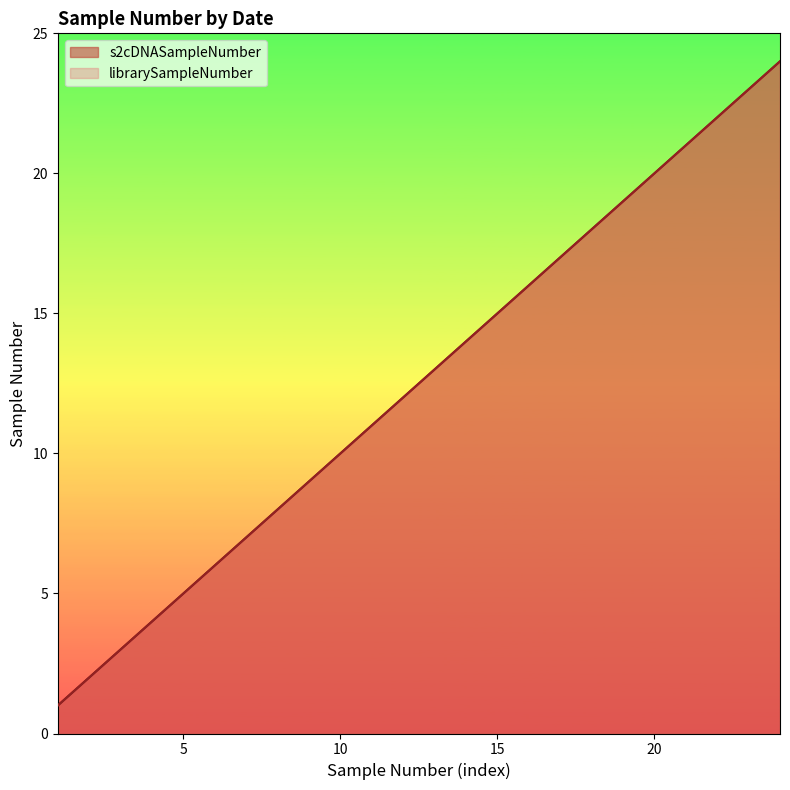

Which series has the widest spread of values?

s2cDNASampleNumber